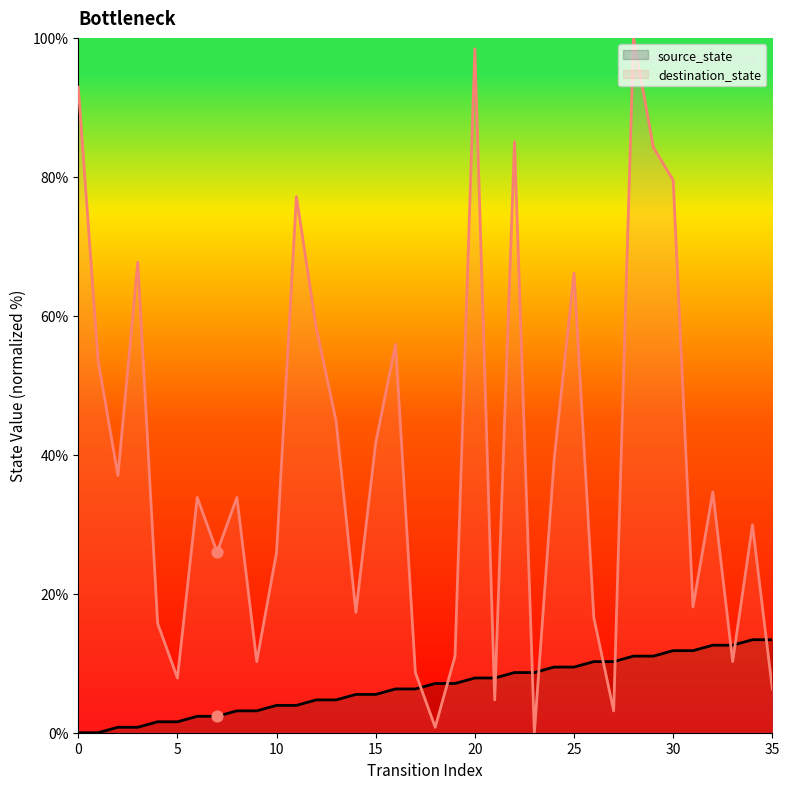

Which series has the largest total across all categories?

destination_state